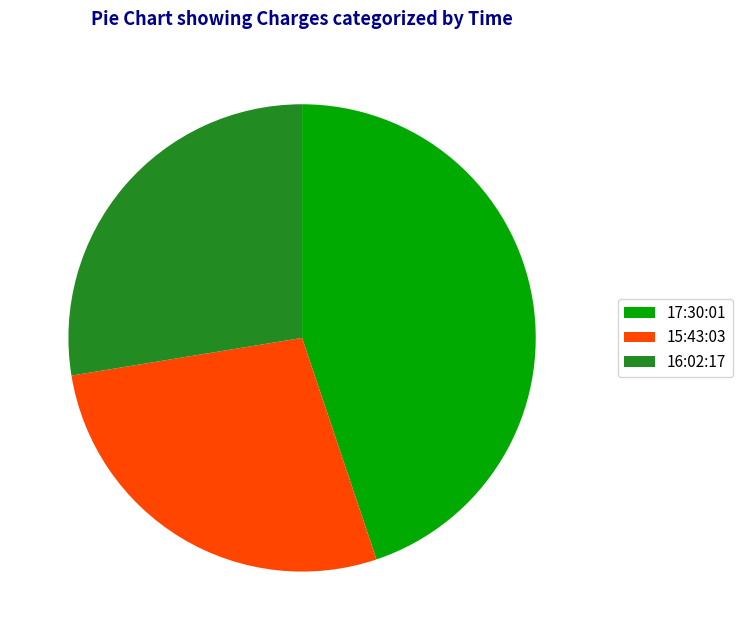

Combined, do 16:02:17 and 17:30:01 account for over 50%?

Yes